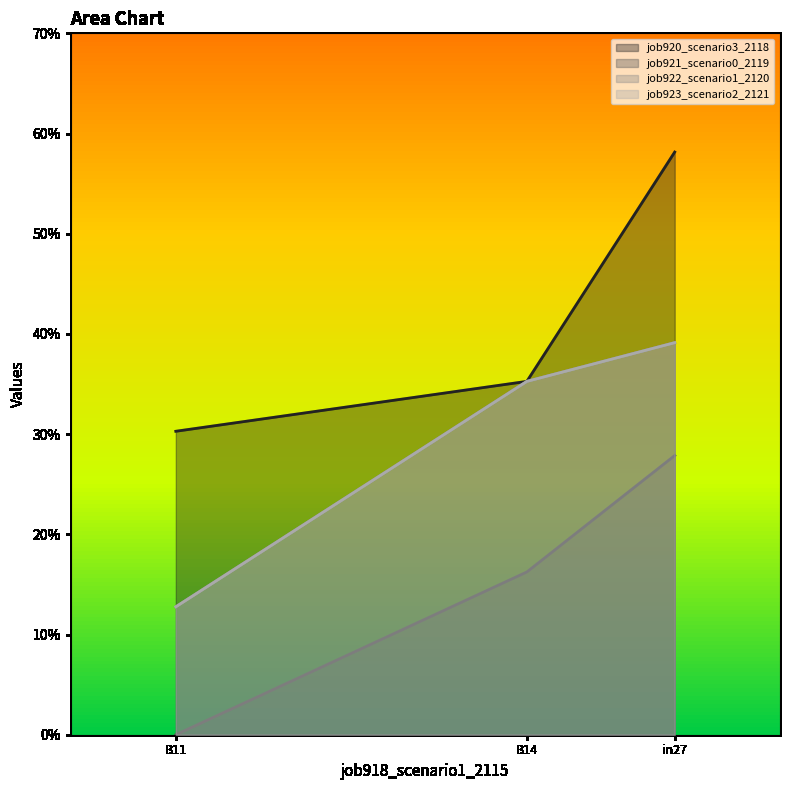

Rank the series by their average value, from highest to lowest.

job922_scenario1_2120, job920_scenario3_2118, job921_scenario0_2119